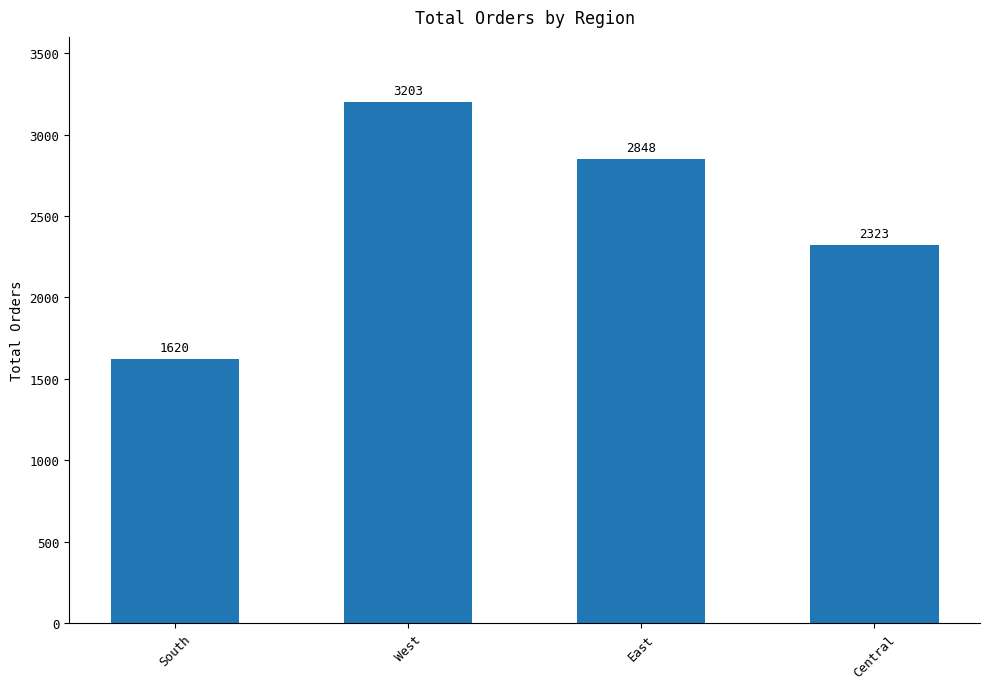

How many values are below 2848?

2